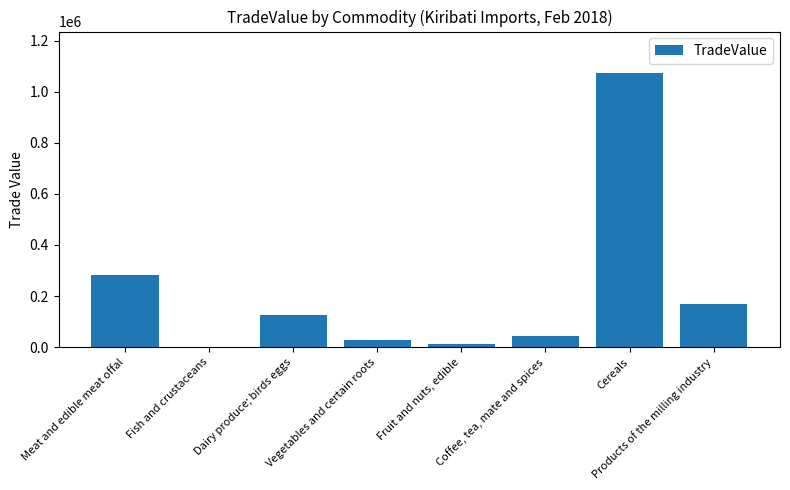

Between Meat and edible meat offal and Vegetables and certain roots, which is larger?

Meat and edible meat offal